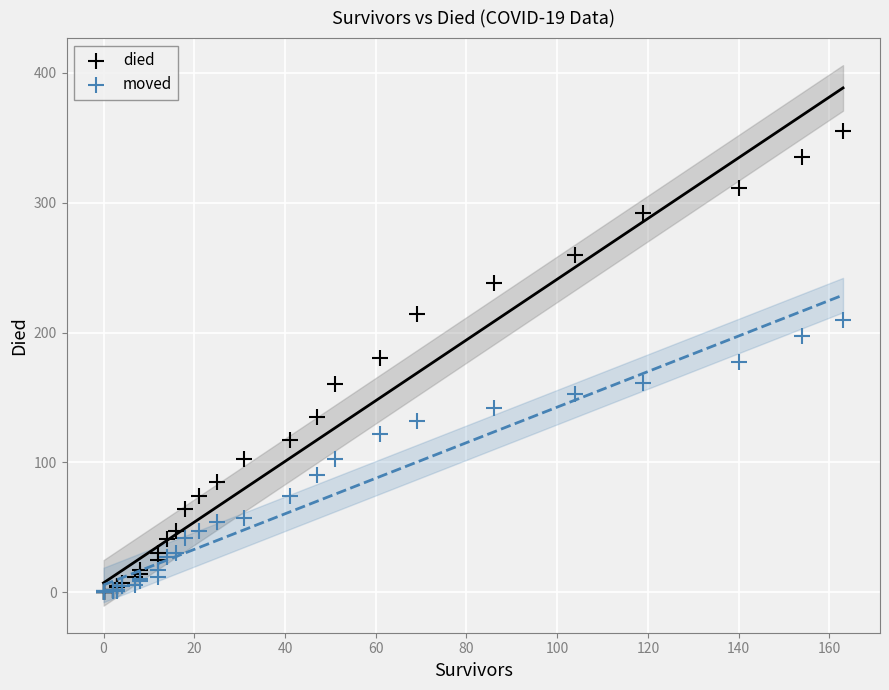

Which series reaches the maximum Y coordinate?

died